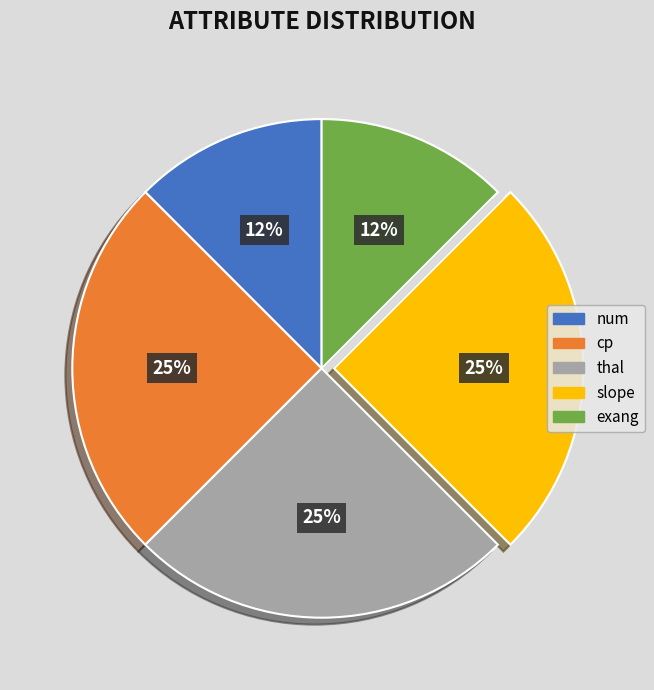

To the nearest percent, what portion does cp represent?

25%